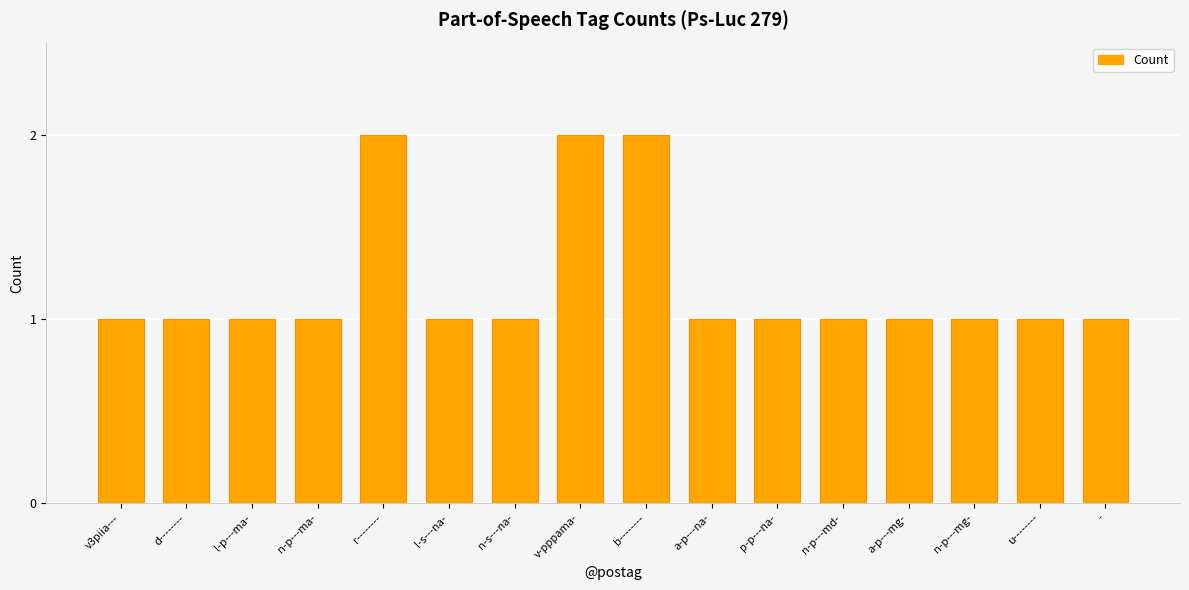

Is it true that the value at u-------- is 1?

True